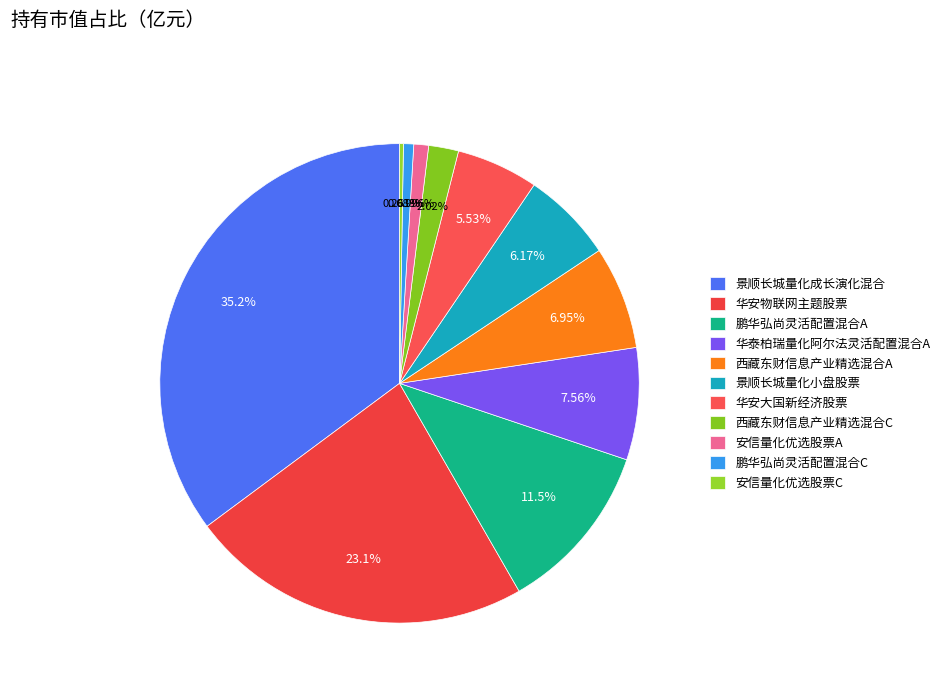

Combined, do 西藏东财信息产业精选混合A and 华安大国新经济股票 account for over 50%?

No